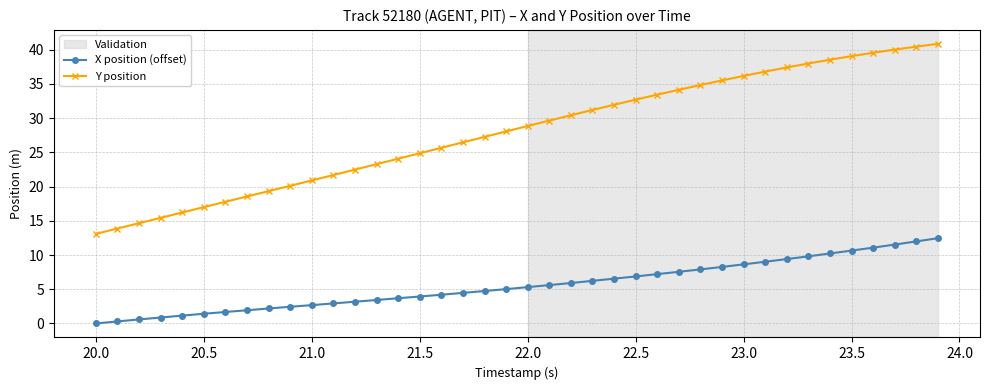

Which series has the largest range (max minus min)?

Y position